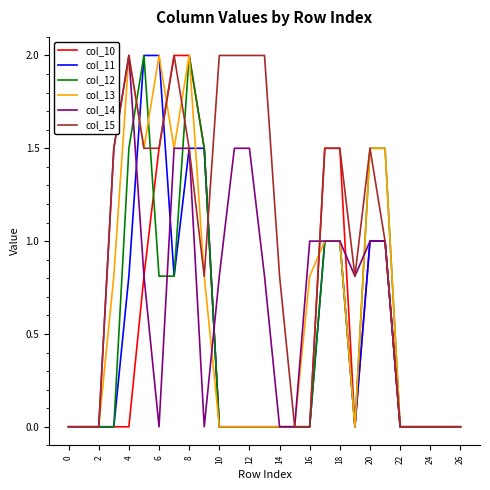

What is the greatest value displayed?

2.0